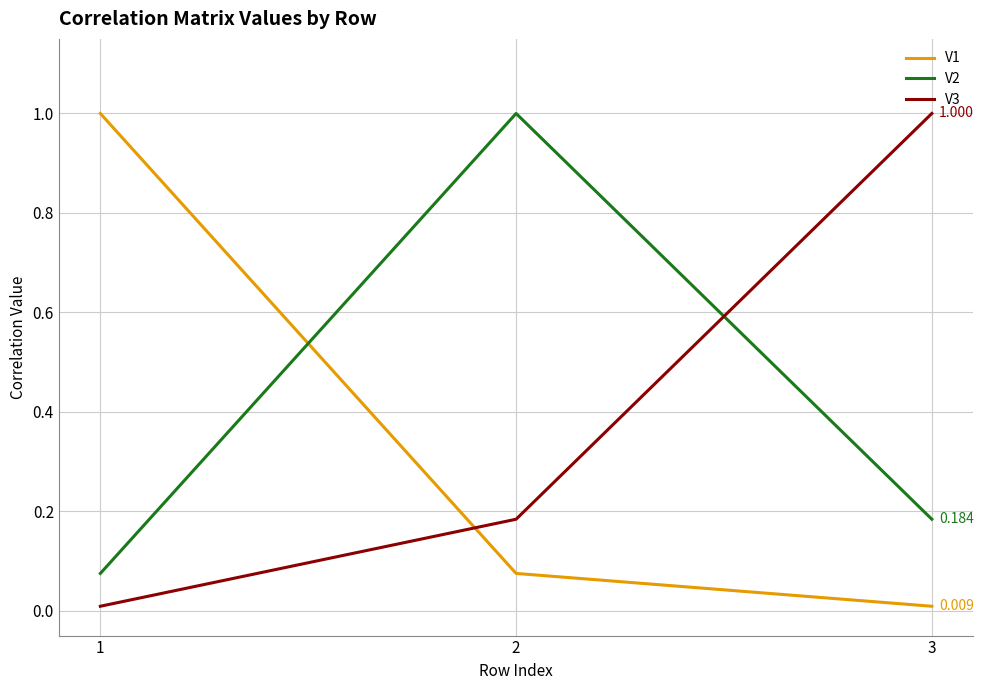

Is the value of V3 at 1 greater than the value of V2 at 3?

No